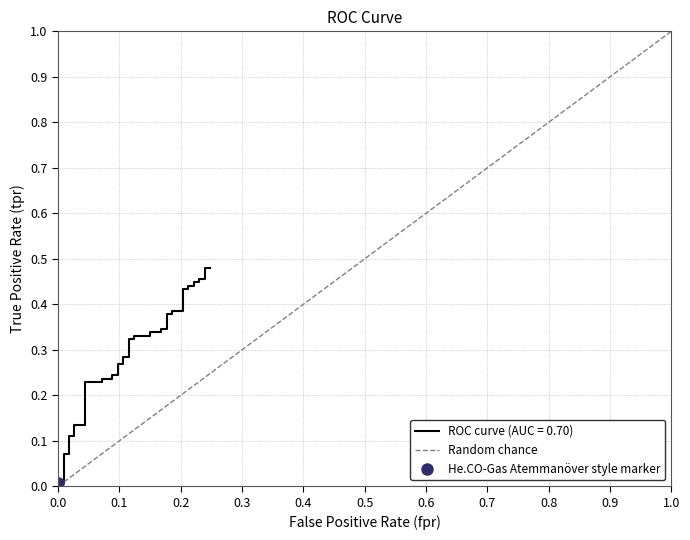

What is the value of the 2nd point from the left?

1